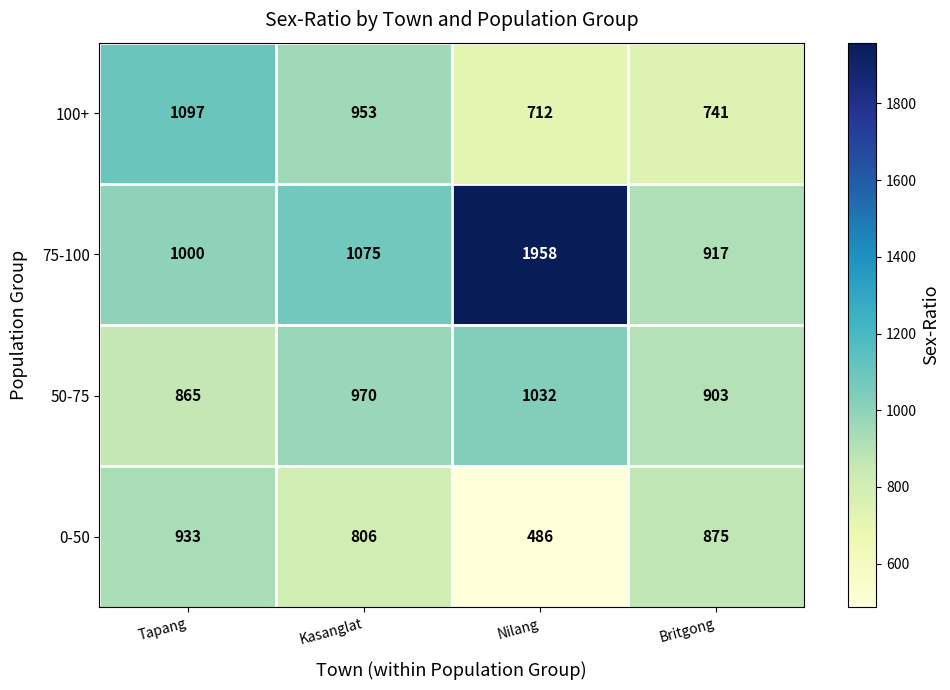

Rank the categories by 100+ value from lowest to highest.

Nilang, Britgong, Kasanglat, Tapang